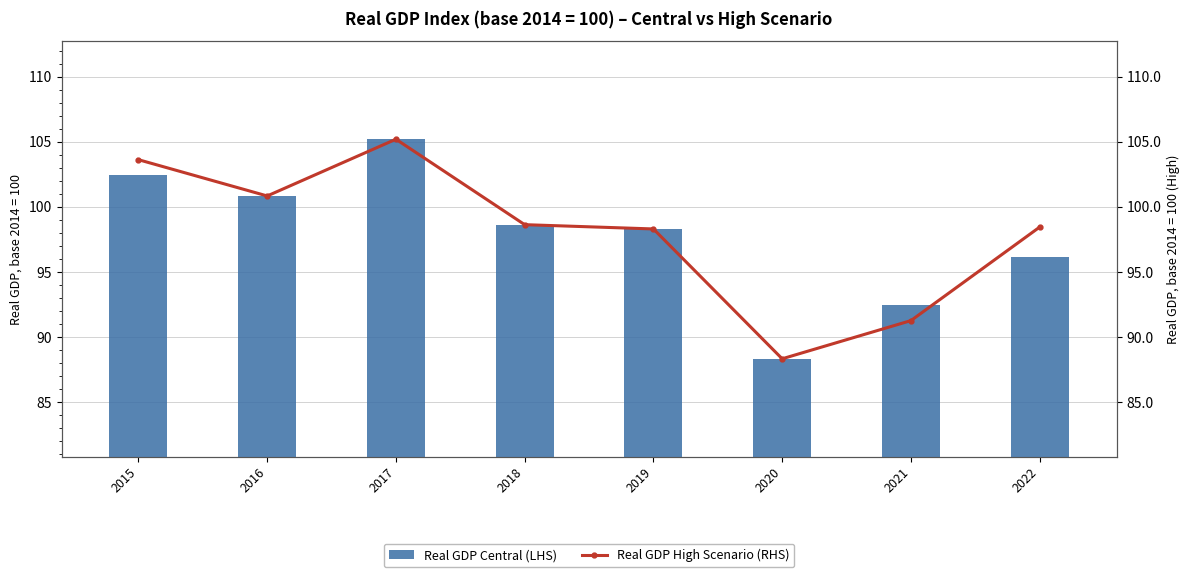

Rank the series by their maximum value, from lowest to highest.

Real GDP Central (LHS), Real GDP High Scenario (RHS)